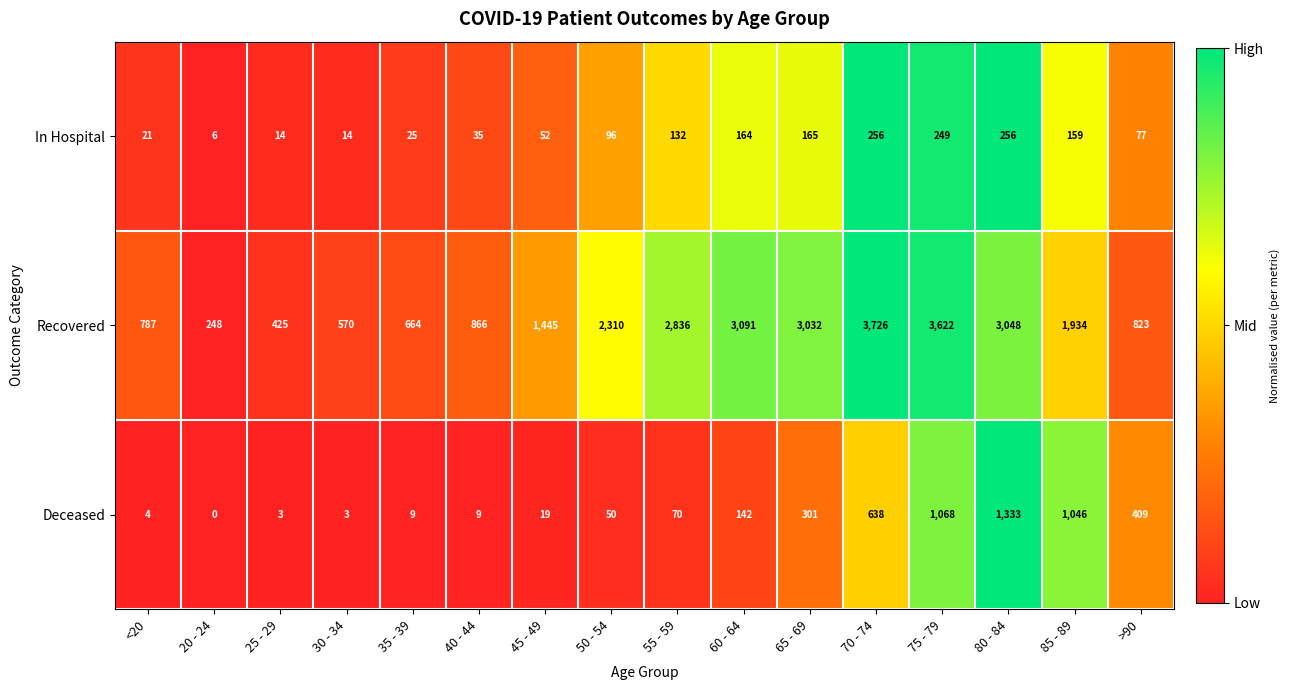

Rank the series by their maximum value, from lowest to highest.

In Hospital, Deceased, Recovered